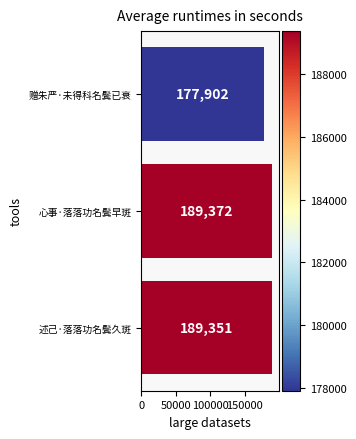

What is the average value?

185542